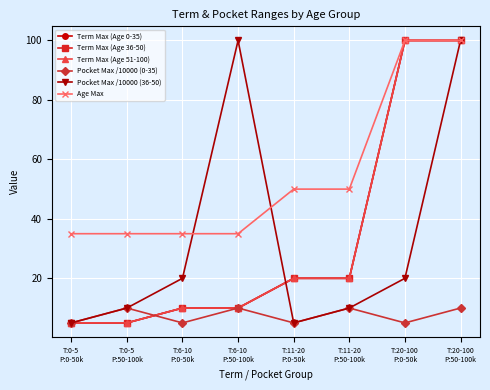

Reading left to right, extract all data points from this chart.

Term Max (Age 0-35): 5	5	10	10	20	20	100	100
Term Max (Age 36-50): 5	5	10	10	20	20	100	100
Term Max (Age 51-100): 5	5	10	10	20	20	100	100
Pocket Max /10000 (0-35): 5	10	5	10	5	10	5	10
Pocket Max /10000 (36-50): 5	10	20	100	5	10	20	100
Age Max: 35	35	35	35	50	50	100	100